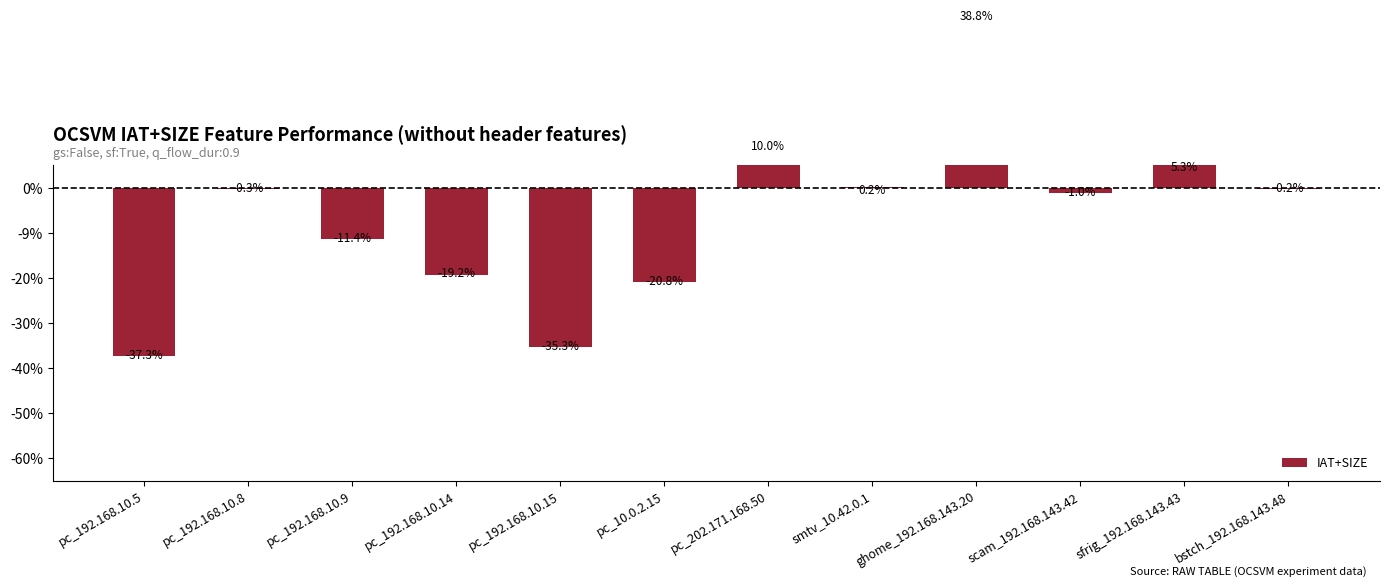

Are the bars horizontal?

No